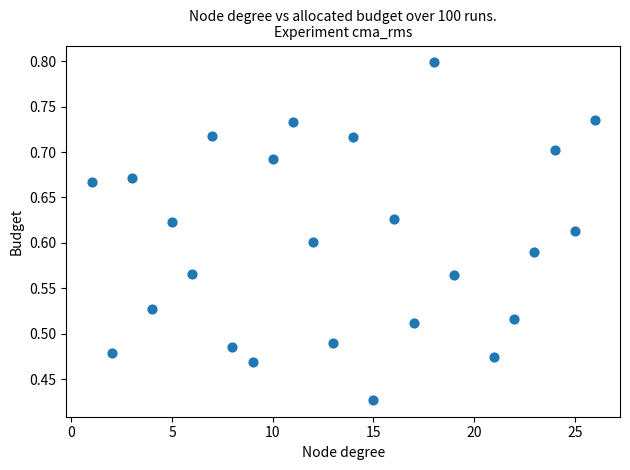

What is the range of X values (max minus min)?

25.0